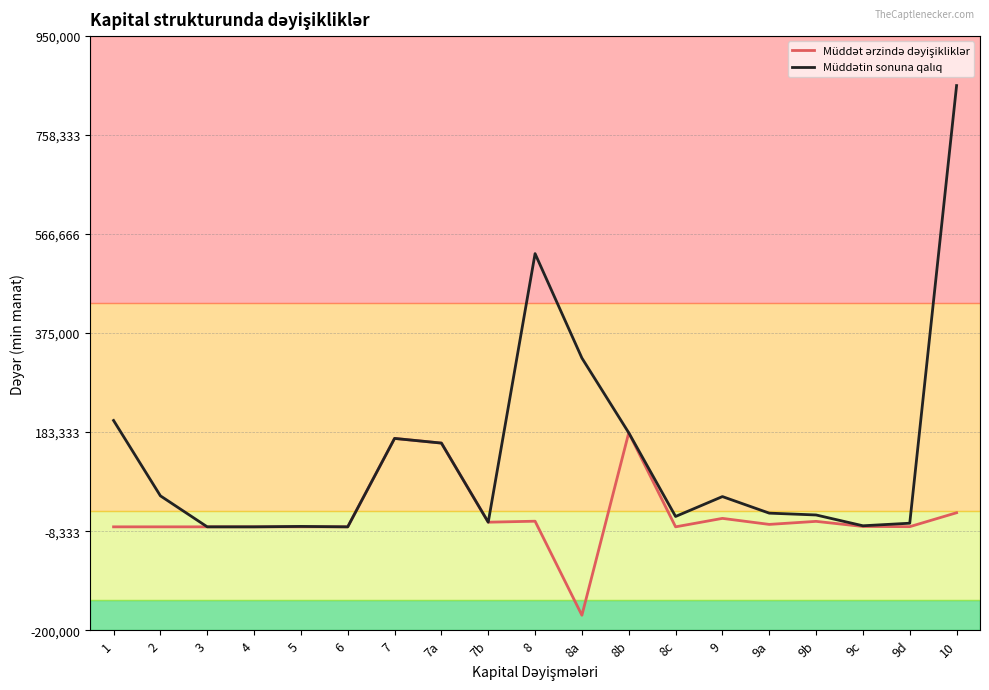

At which category is the sum across all series the highest?

10